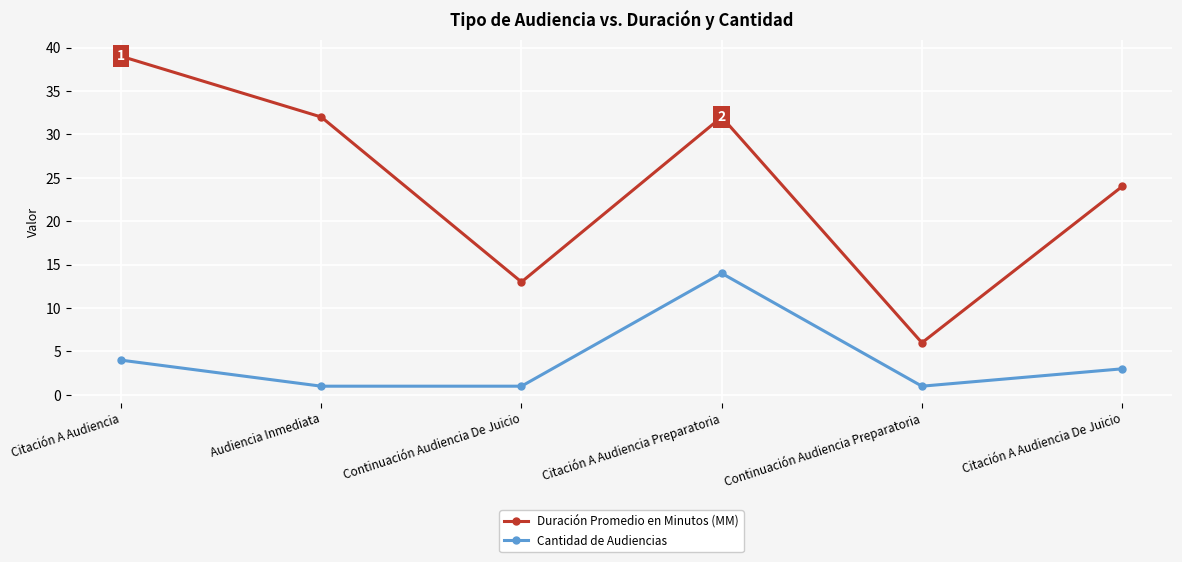

What is the sum of the Cantidad de Audiencias values at Audiencia Inmediata and Continuación Audiencia De Juicio?

2